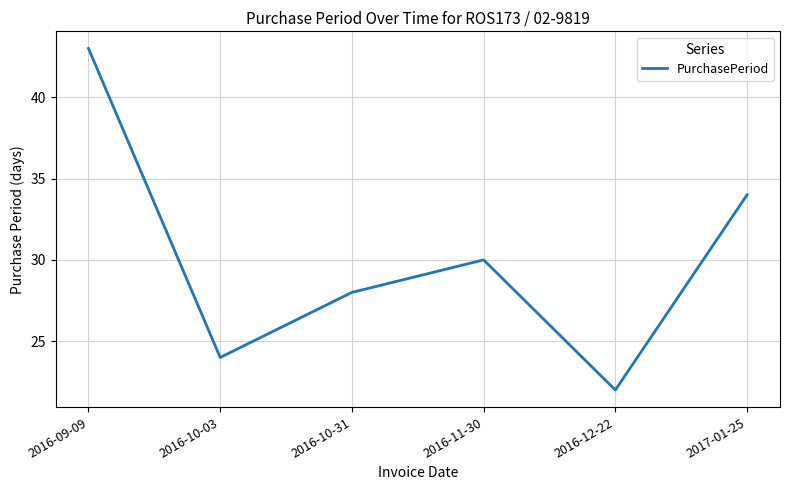

Reading right to left, list all the values displayed in this chart.

2017-01-25=34	2016-12-22=22	2016-11-30=30	2016-10-31=28	2016-10-03=24	2016-09-09=43